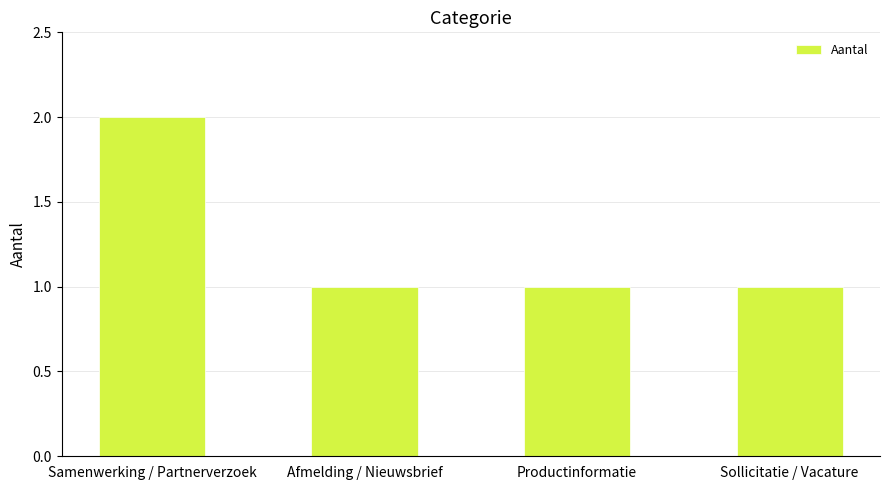

Which label corresponds to the largest value in the chart?

Samenwerking / Partnerverzoek